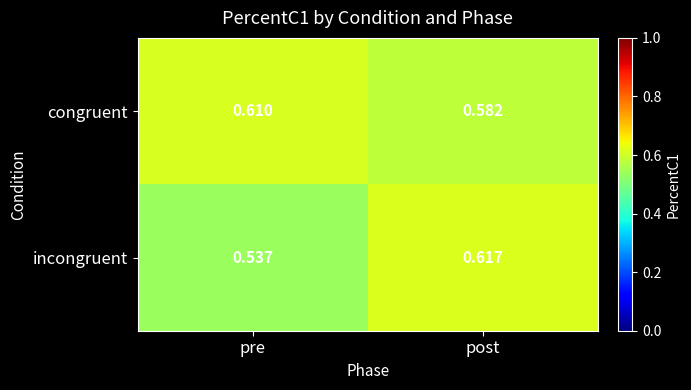

Where is incongruent nearest to the value 0?

pre